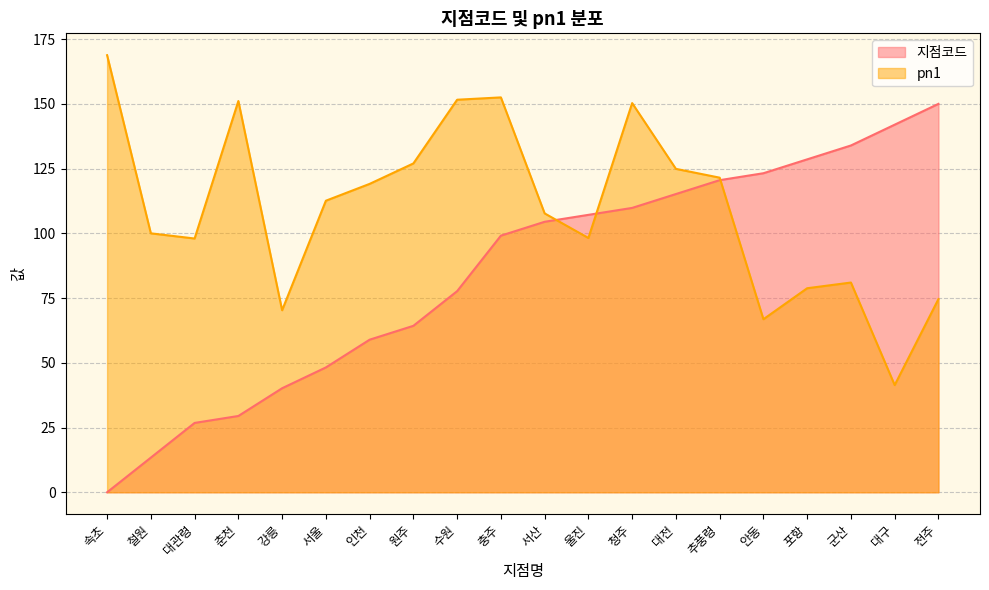

True or false: pn1 has more than 2 interior local peaks.

True